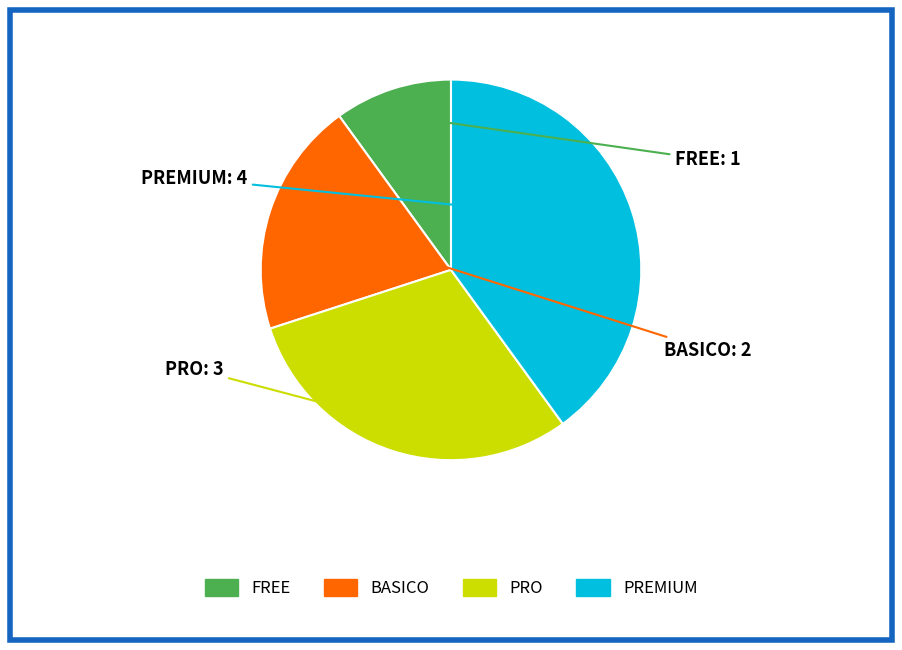

Is there any slice that represents more than half of the pie?

No